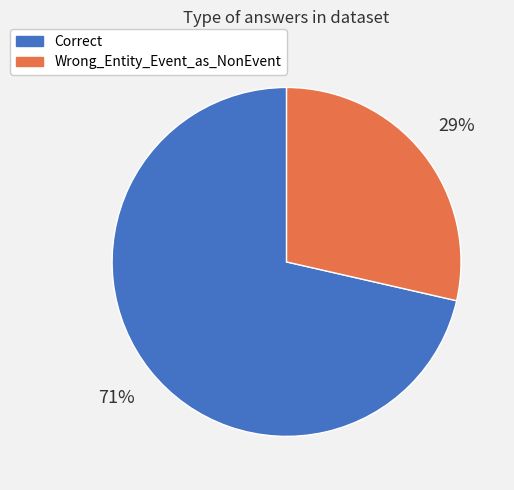

What percentage is the Correct slice, to the nearest percent?

71%